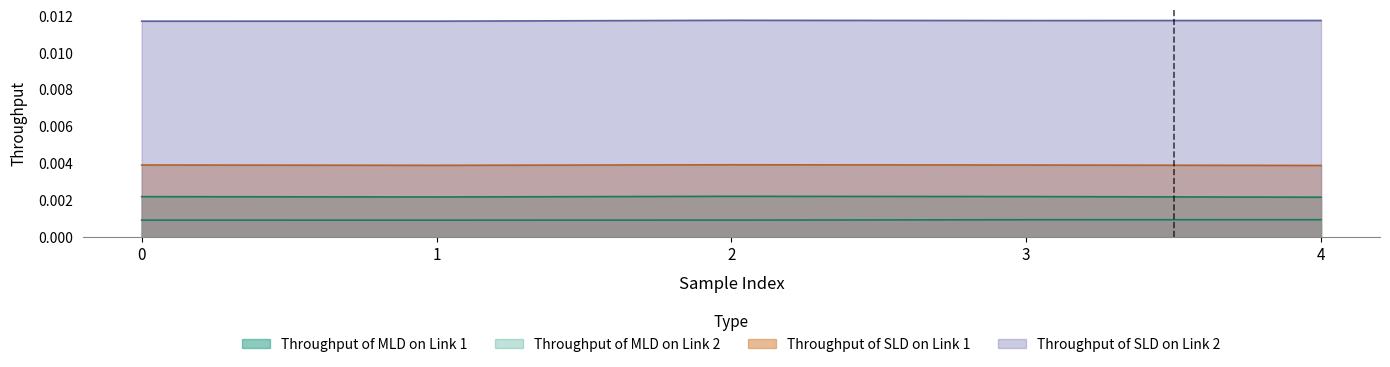

Which category has the highest value across all series?

2